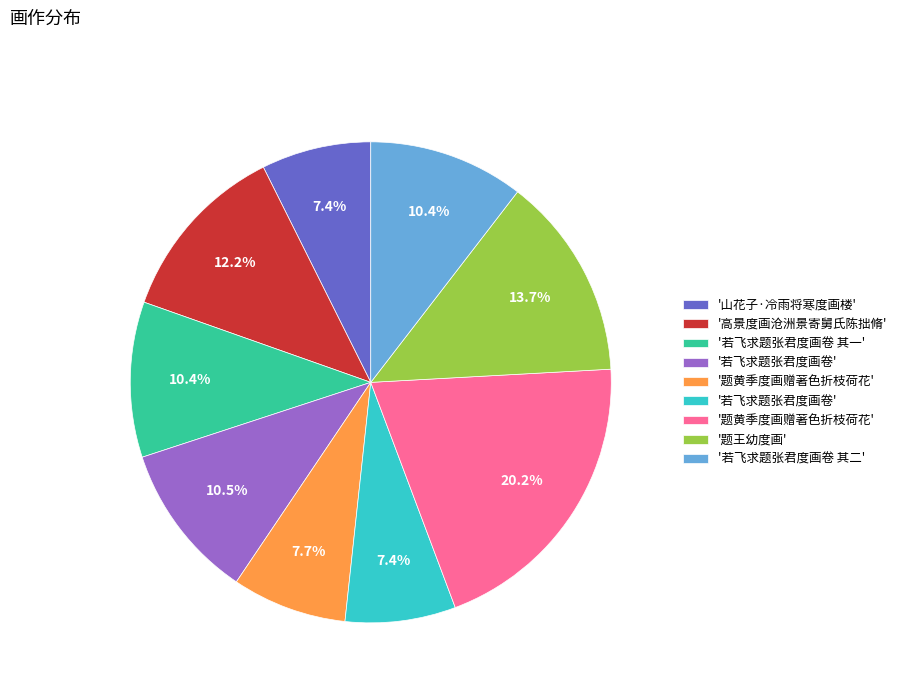

Does any single category account for the majority?

No